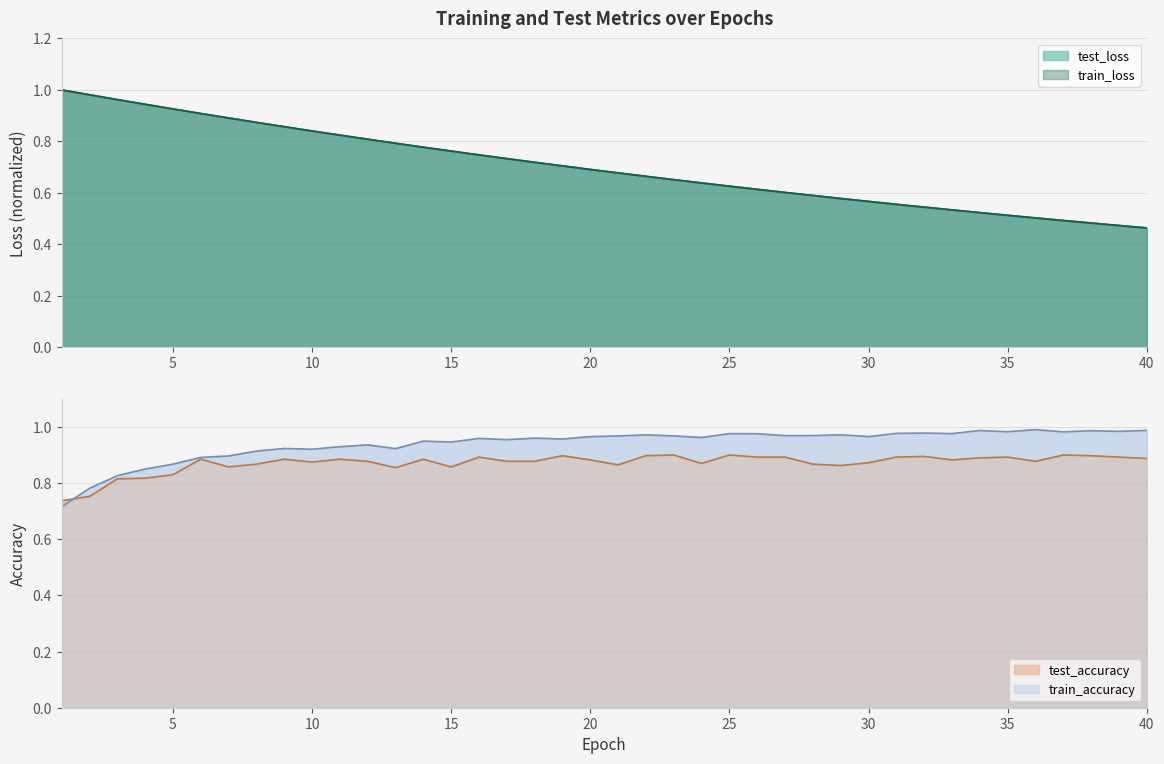

What are all the series names shown in the legend?

test_loss, train_loss, test_accuracy, train_accuracy